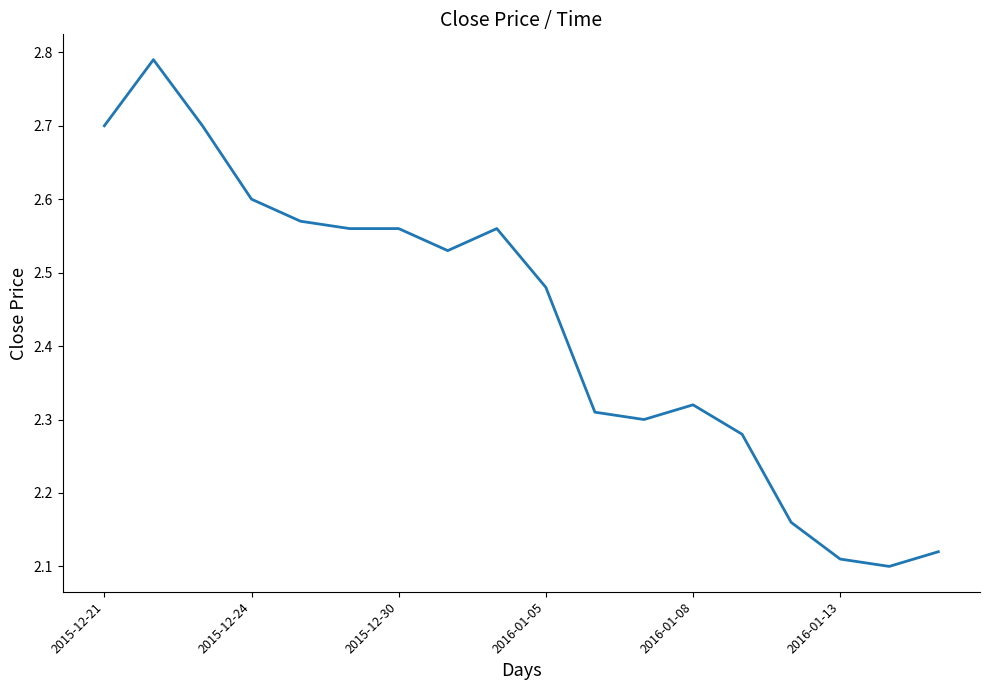

What is the difference between the maximum and minimum values?

0.7